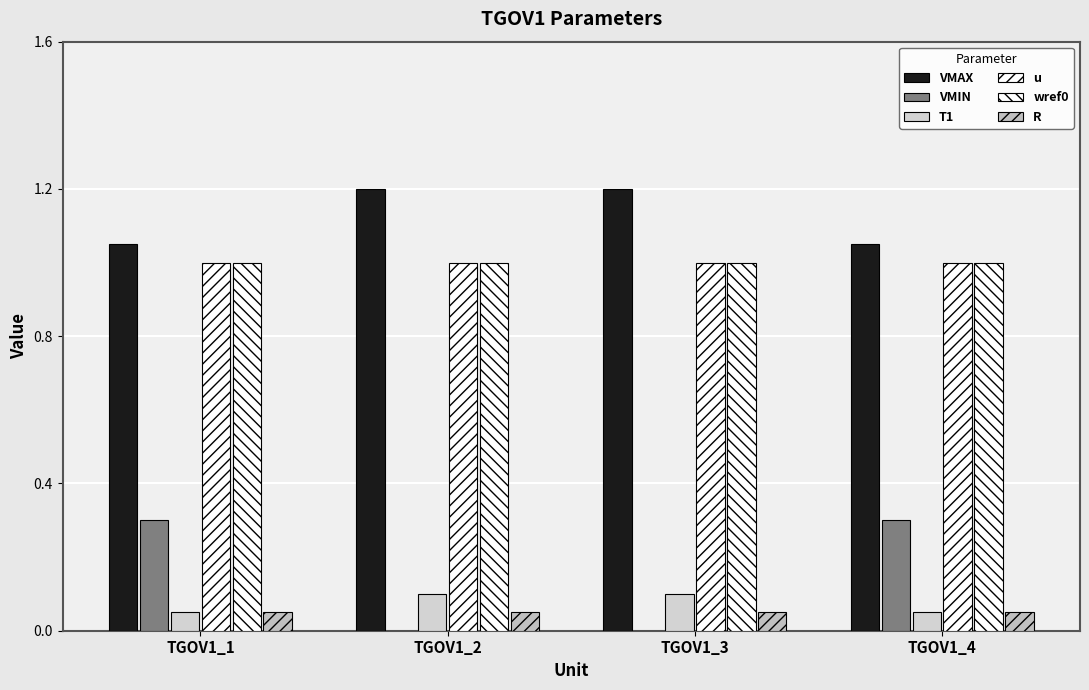

How many categories are shown in the chart?

4